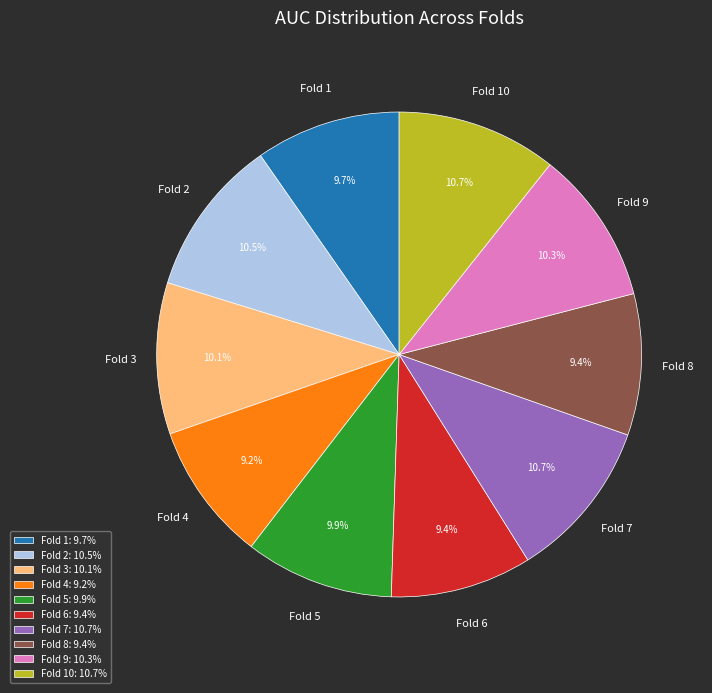

Is there a majority slice in this chart?

No